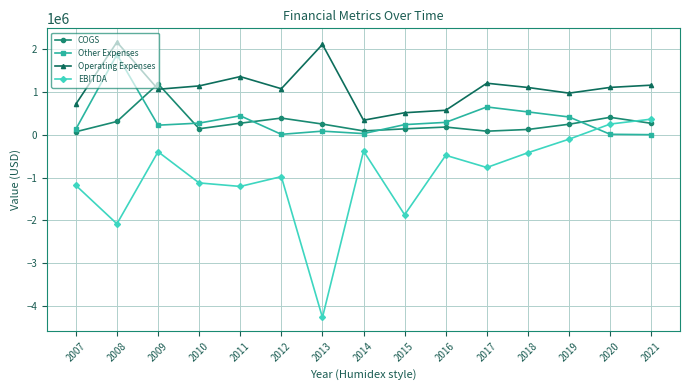

At which label does EBITDA reach its minimum?

2013